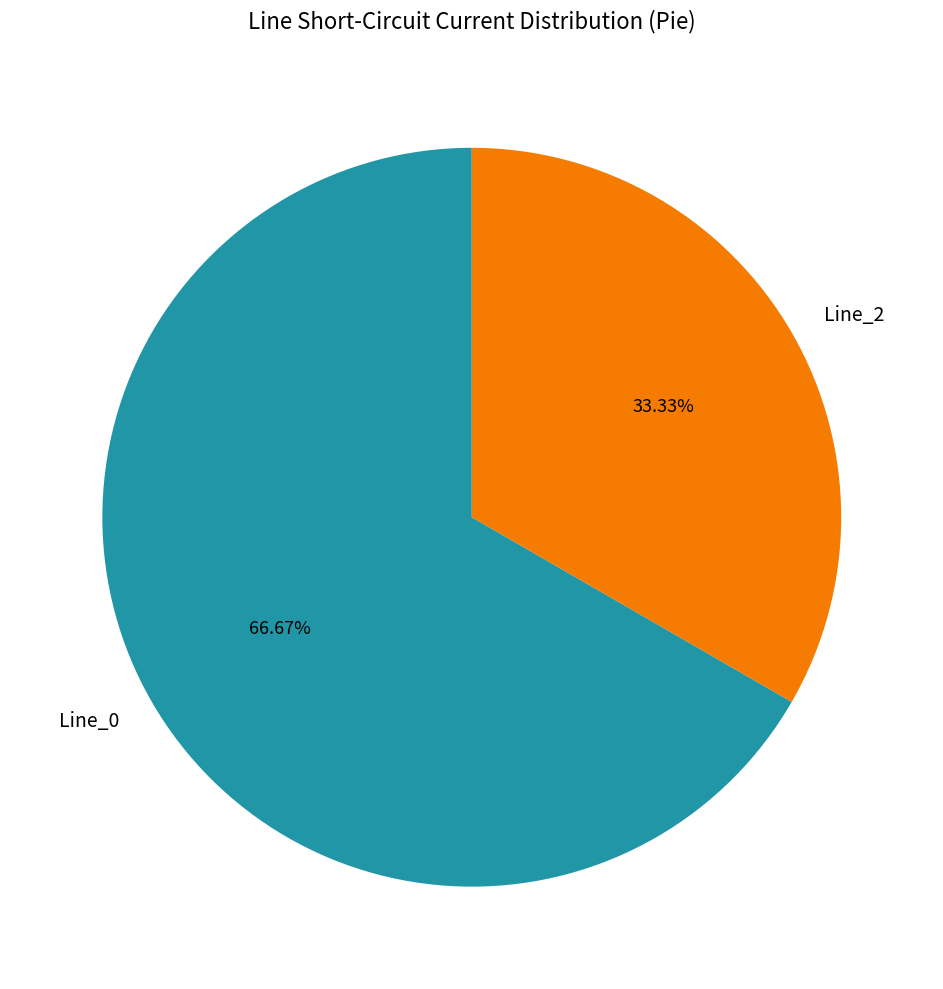

Combined, what portion of the pie is Line_2 and Line_0?

100.0%